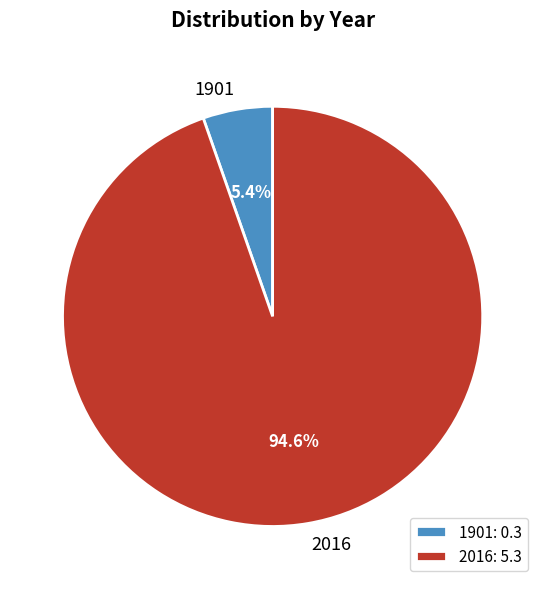

Which has a higher value, 1901 or 2016?

2016